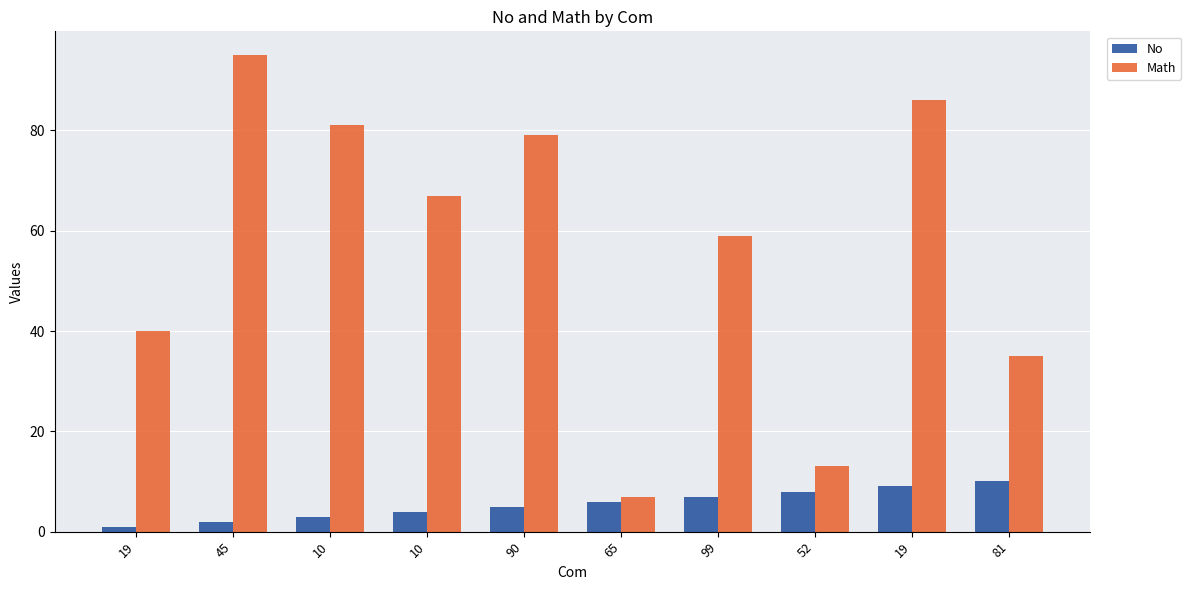

What are all the series names shown in the legend?

No, Math